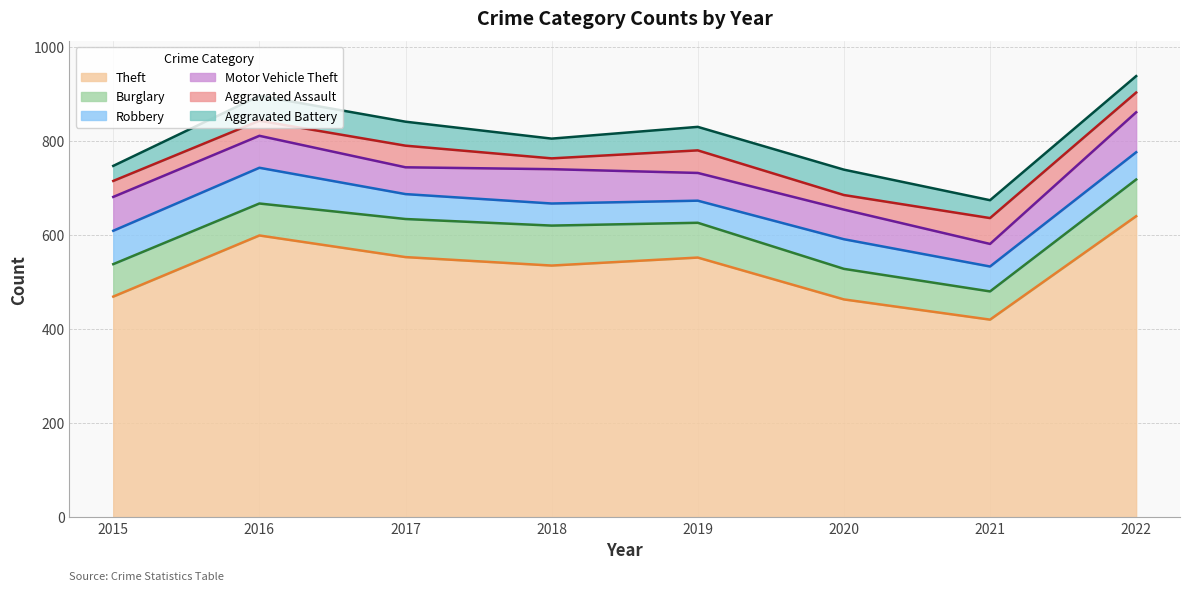

Reading right to left, transcribe all the data shown in this chart.

Theft: 640	420	463	552	535	553	599	469
Burglary: 78	60	65	74	85	81	68	69
Robbery: 58	53	63	47	47	53	76	71
Motor Vehicle Theft: 85	48	63	59	73	57	68	72
Aggravated Assault: 42	55	31	48	23	46	32	34
Aggravated Battery: 35	38	54	50	42	51	53	32